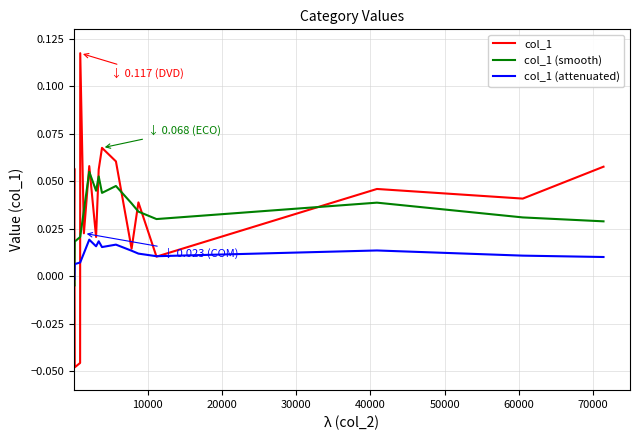

What are all the series names shown in the legend?

col_1, col_1 (smooth), col_1 (attenuated)